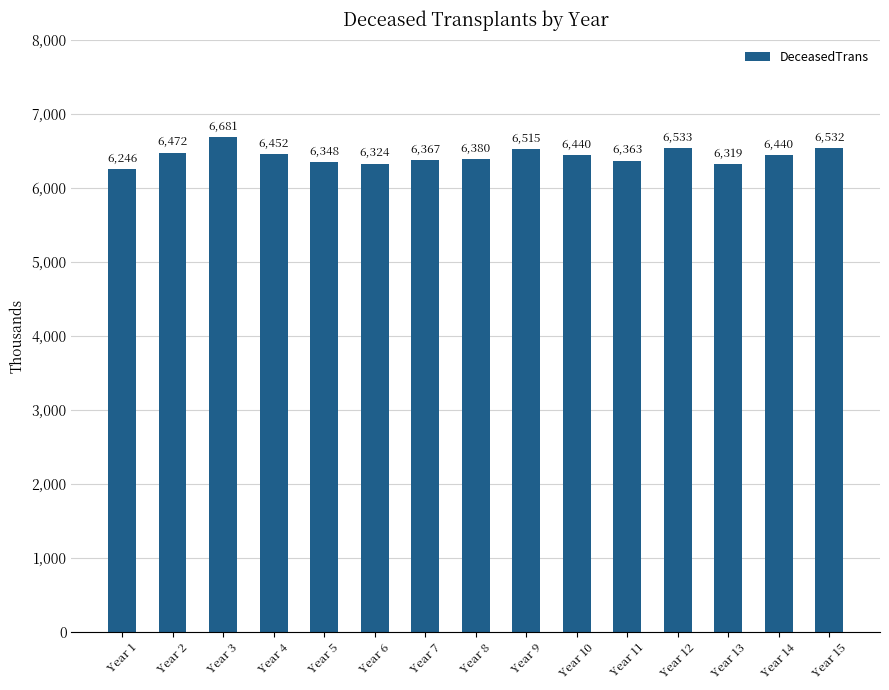

Where does the data first go above 6440?

Year 2